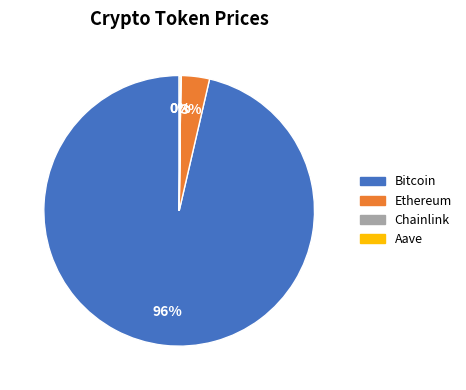

Is there any slice that represents more than half of the pie?

Yes